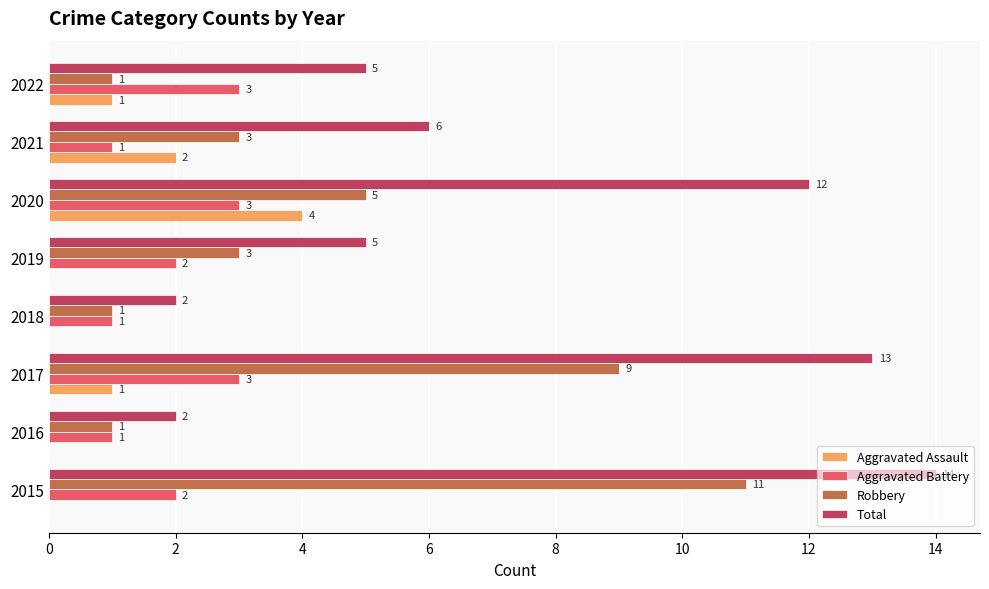

Is it true that Aggravated Battery equals 2 at 2019?

True